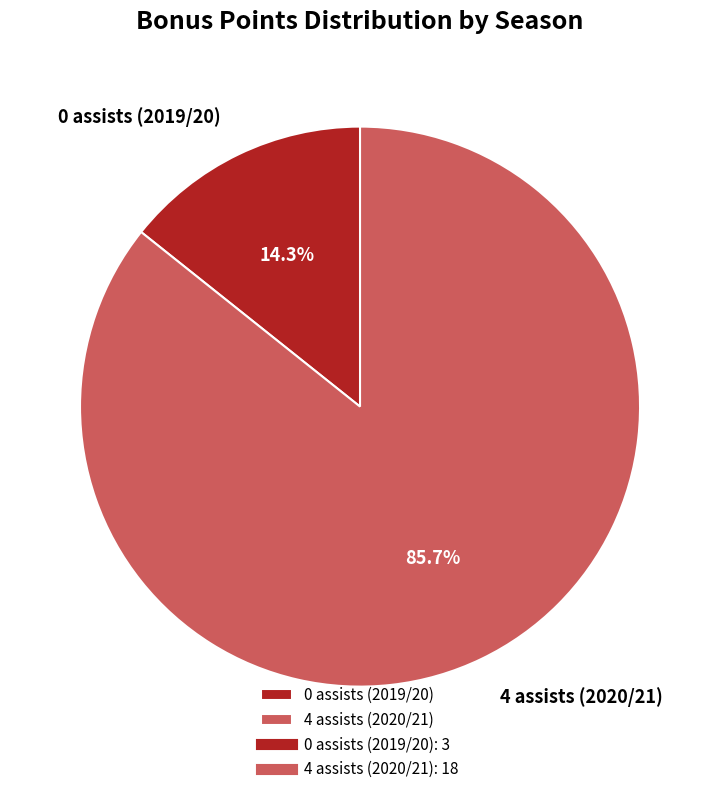

Rank the categories by value from highest to lowest.

4 assists (2020/21), 0 assists (2019/20)